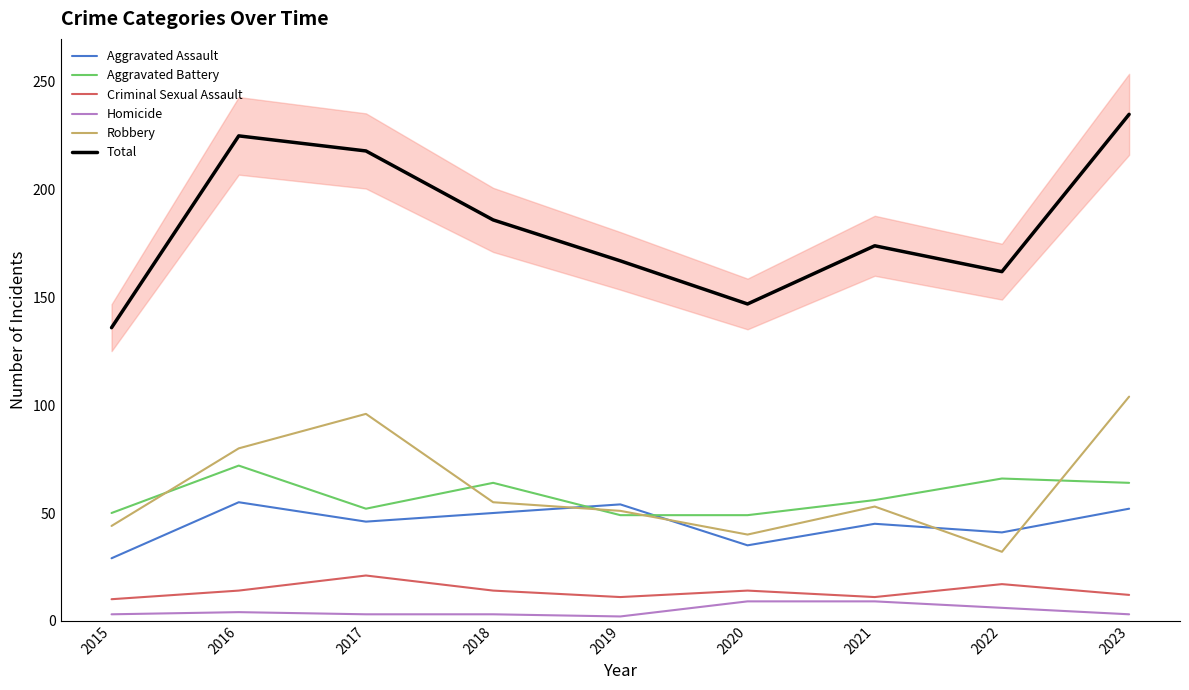

The value of Total at 2022 is 221. True or false?

False